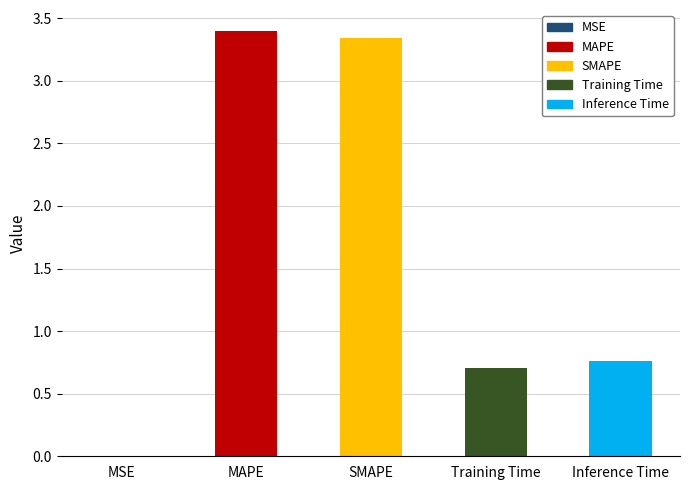

What is the maximum value shown in the chart?

3.4